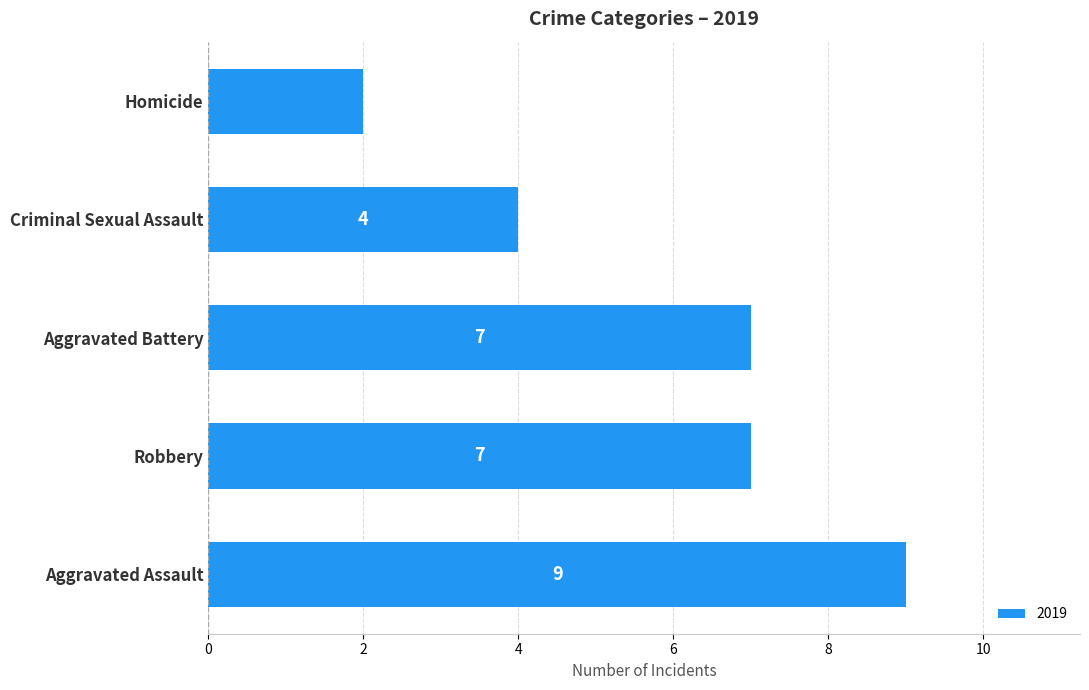

Which category has the lowest value across all series?

Homicide